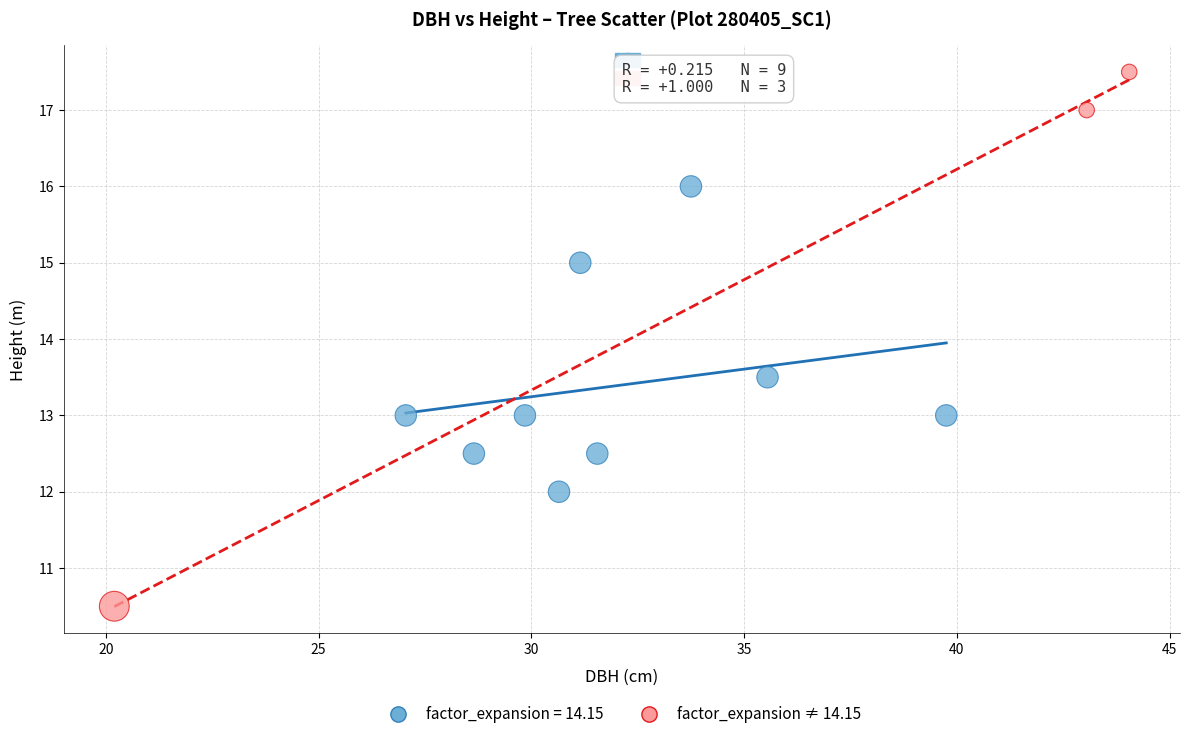

Which series has the largest Y range (max minus min)?

factor_expansion ≠ 14.15